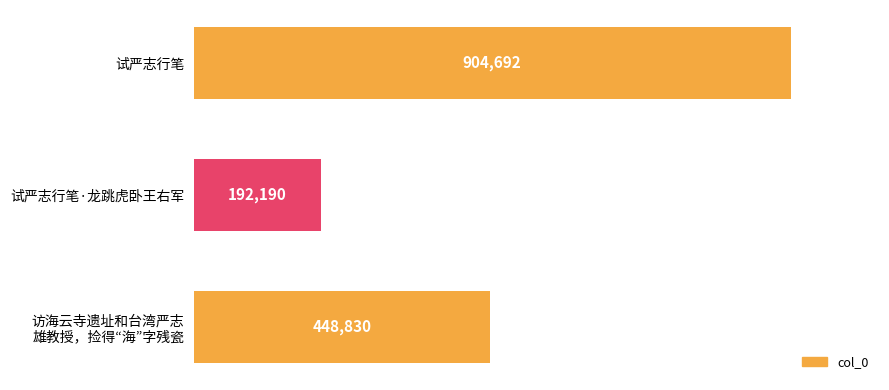

What is the greatest value displayed?

904692